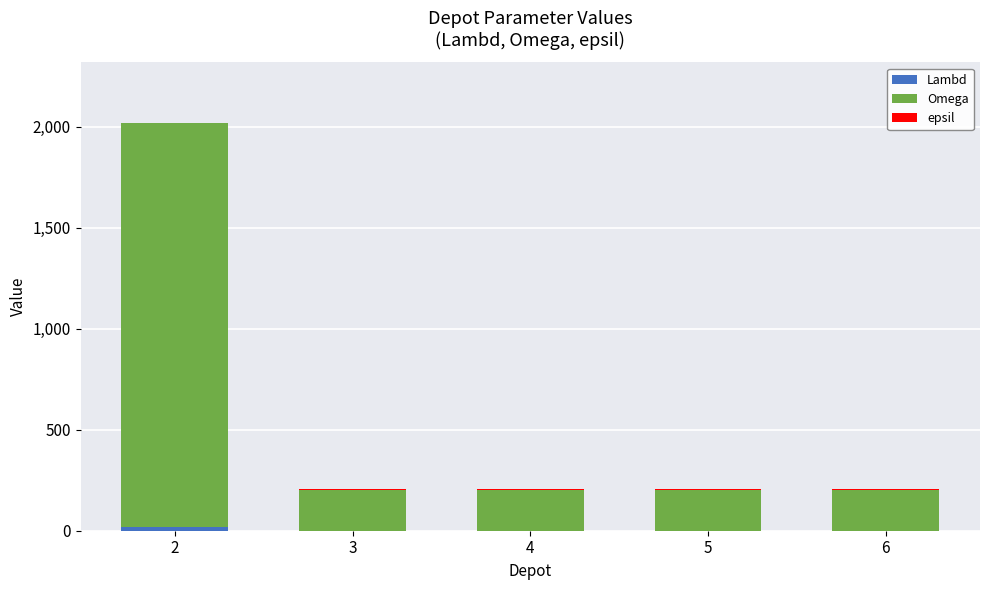

Rank the series at 2 from highest to lowest value.

Omega, Lambd, epsil